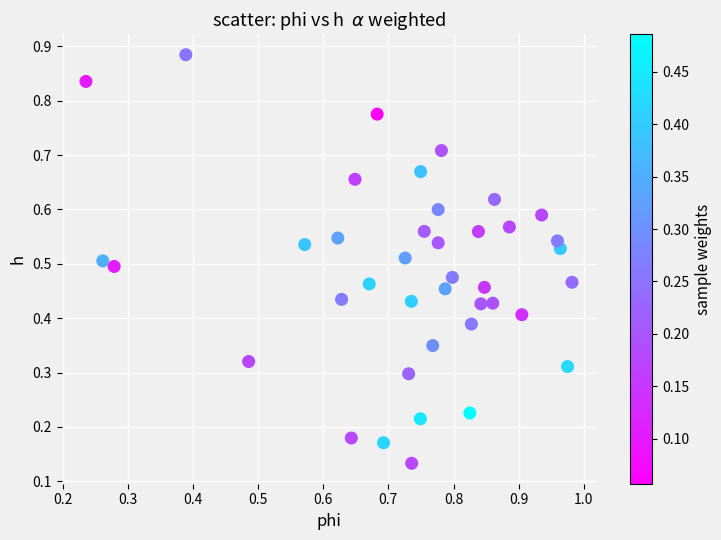

Count the number of points in this scatter plot.

40